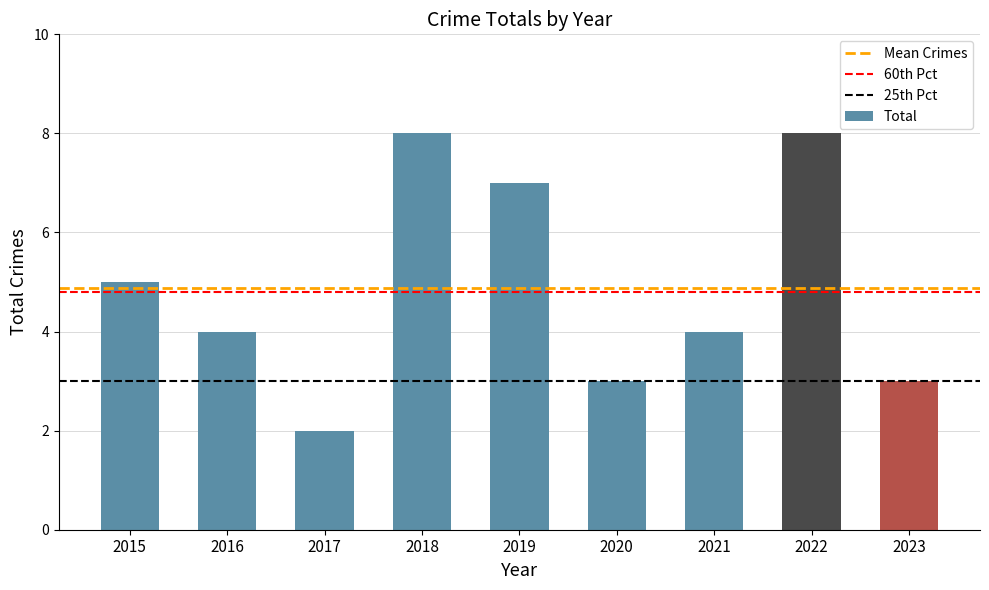

What is the ratio of the value at 2019 to the value at 2023?

2.3